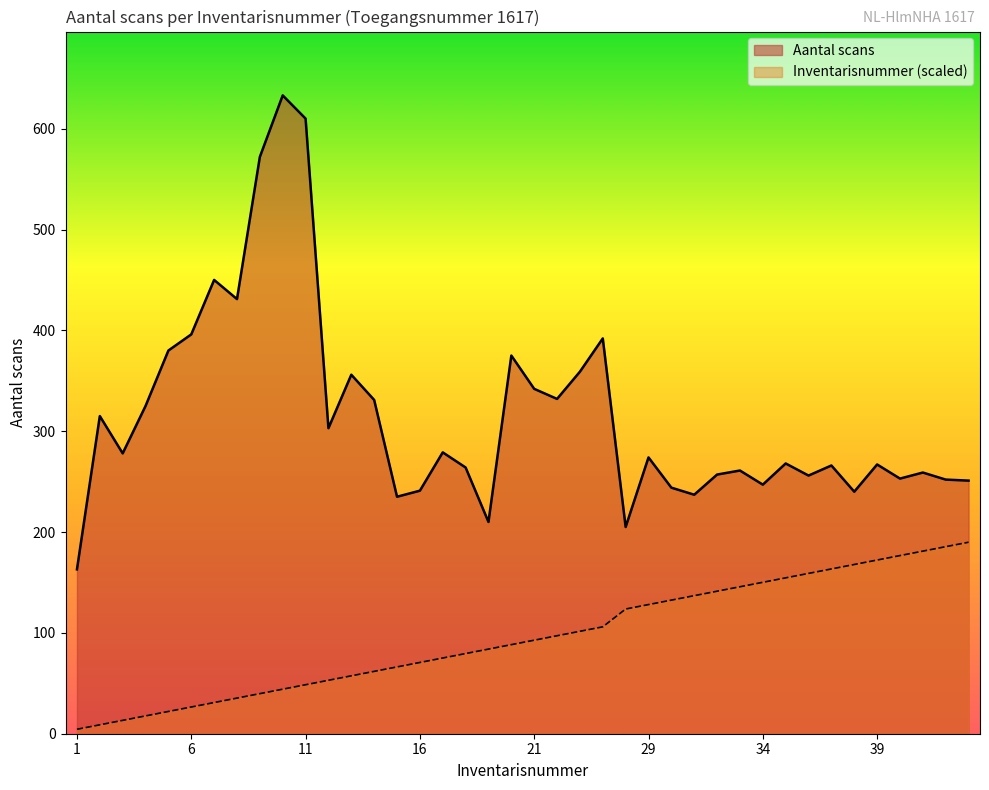

At which category does Aantal scans reach its first local valley?

3